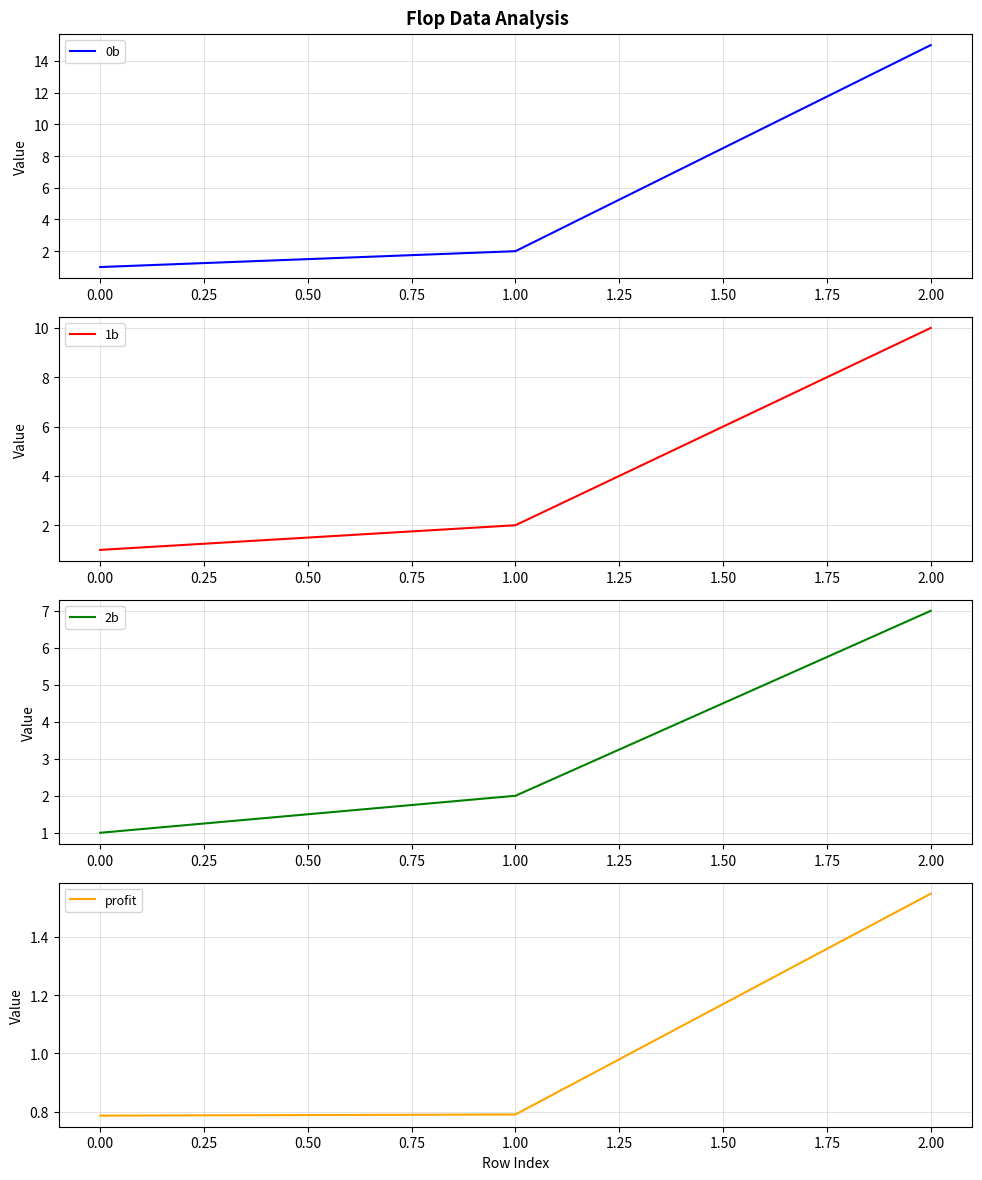

True or false: profit has a value of 0.5 at 2.00.

False